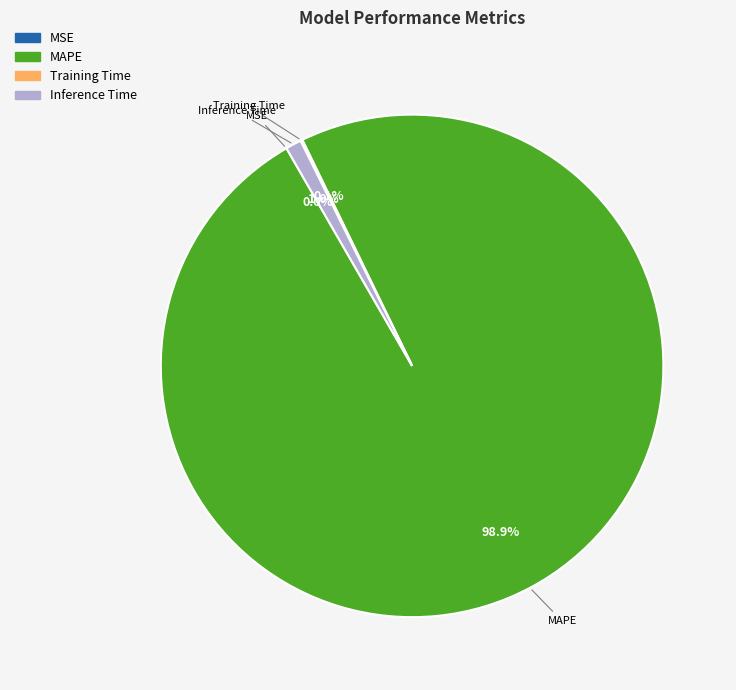

Does any single category account for the majority?

Yes